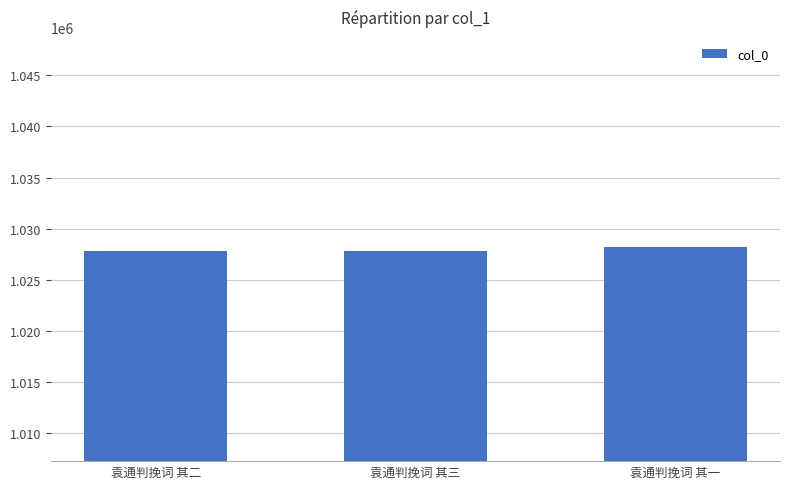

Approximately how many times larger is the value at 袁通判挽词 其二 compared to 袁通判挽词 其一?

1.0